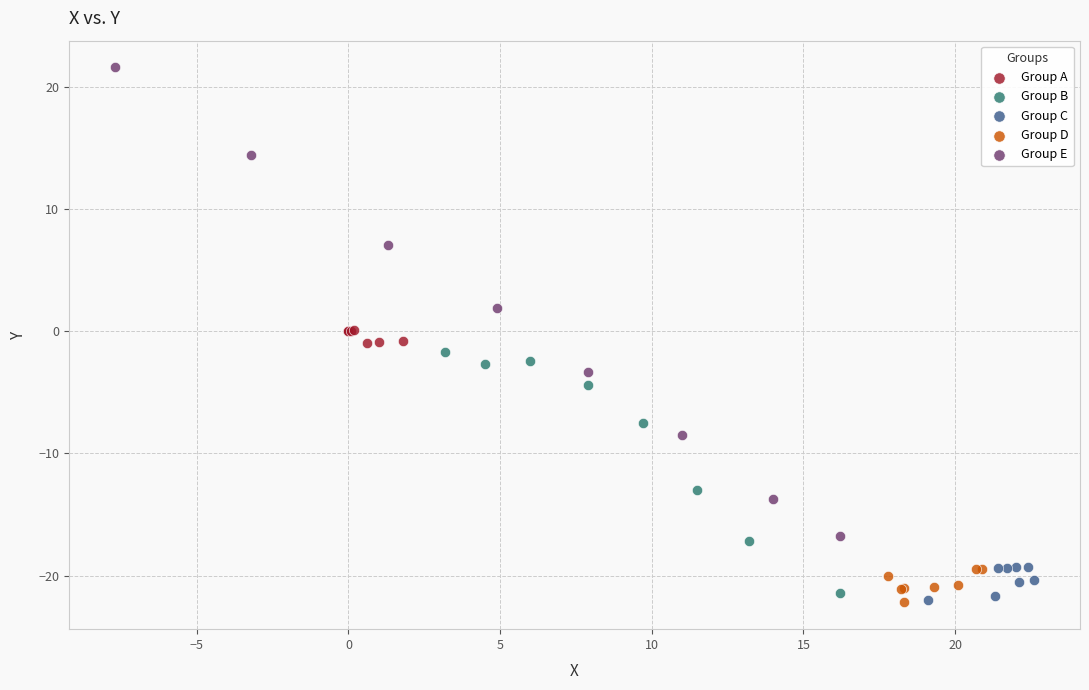

Which series reaches the maximum Y coordinate?

Group E